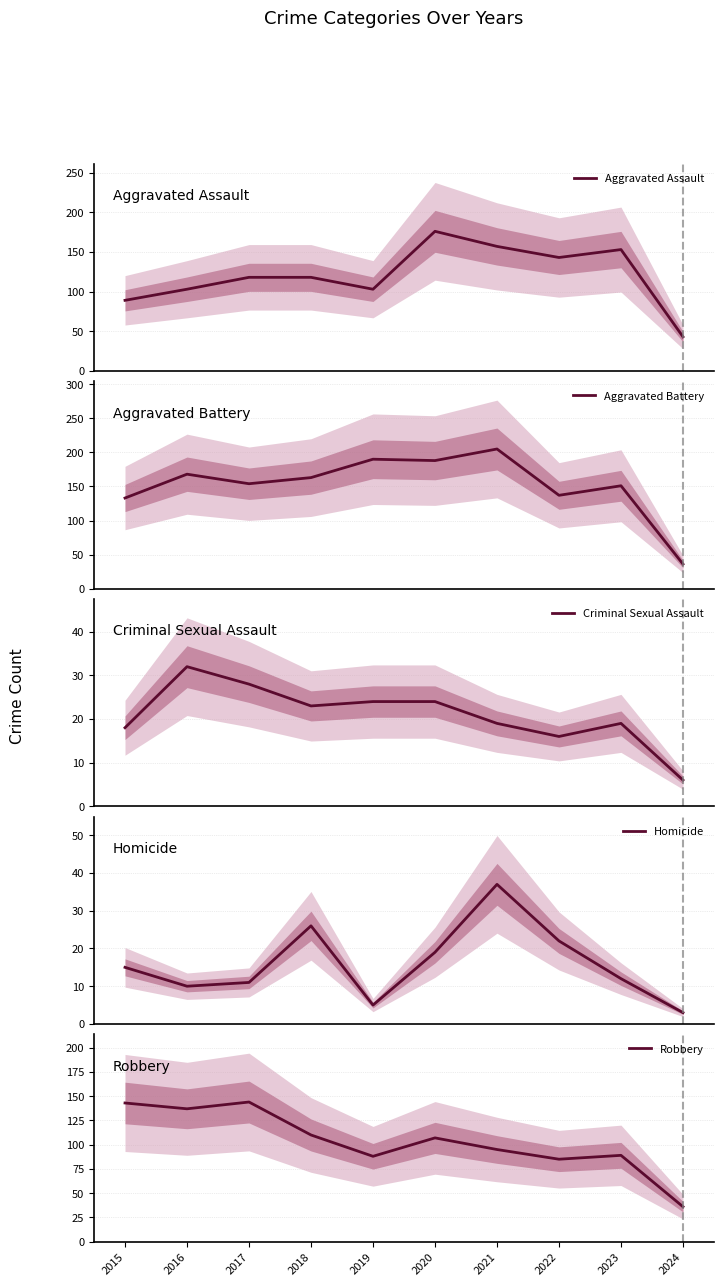

Is the value of Aggravated Battery at 2019 greater than the value of Criminal Sexual Assault at 2015?

Yes